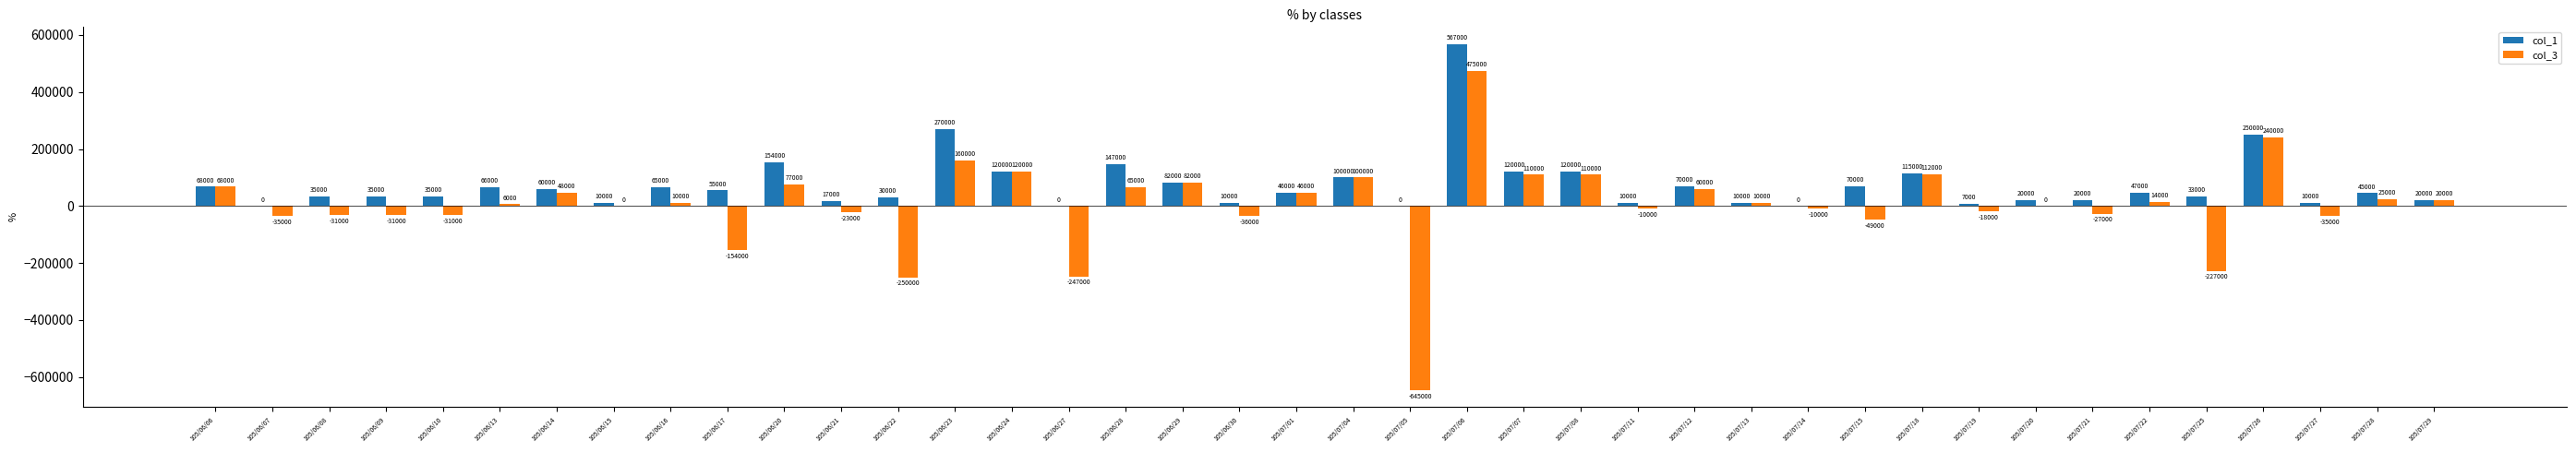

Is it true that col_1 equals 33000 at 105/07/25?

True